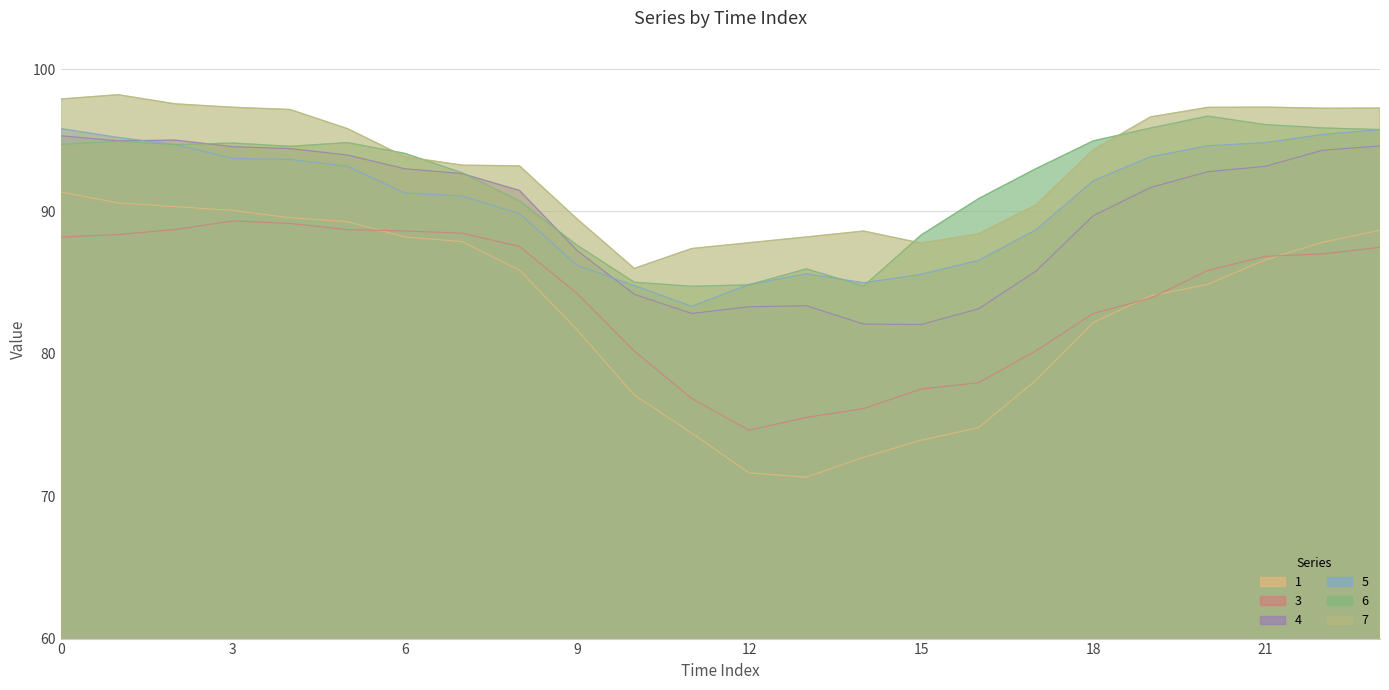

How many data points in 5 are less than 92?

12